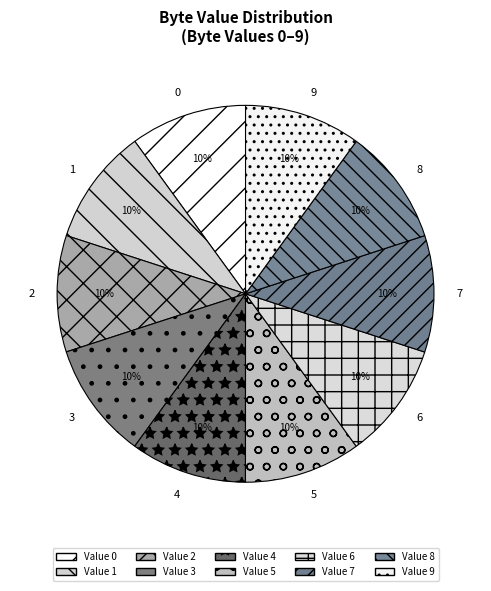

Count the number of slices in the pie.

10